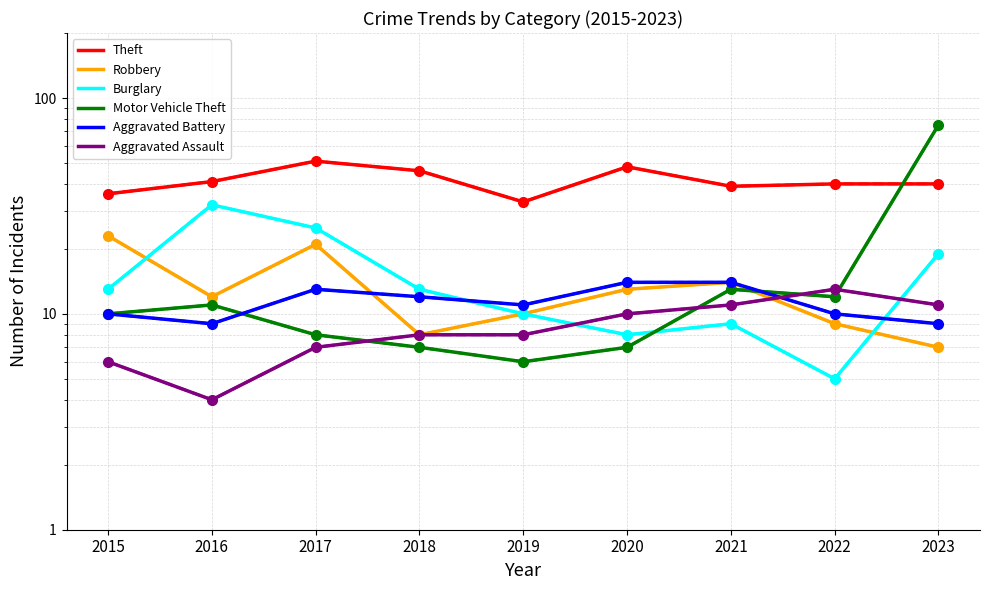

At how many categories does at least one series exceed 62?

1